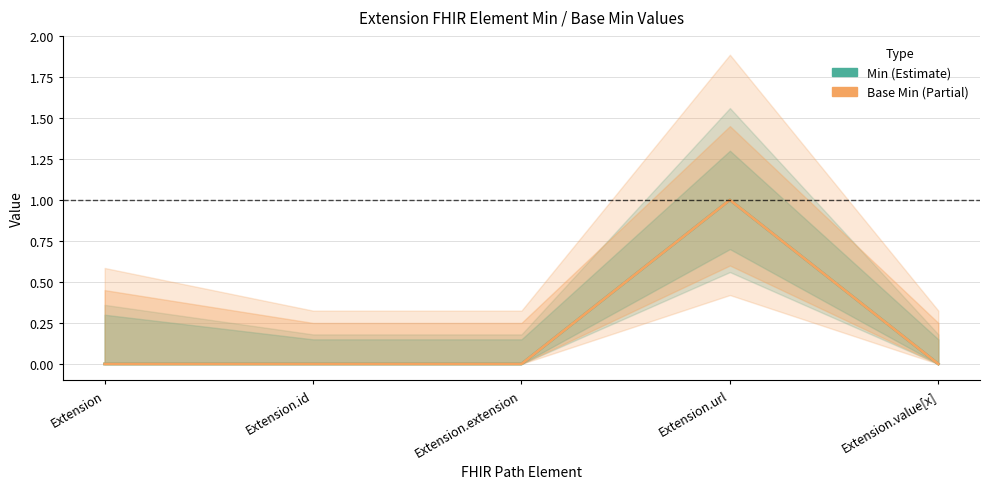

Which label corresponds to the largest value in the chart?

Extension.url